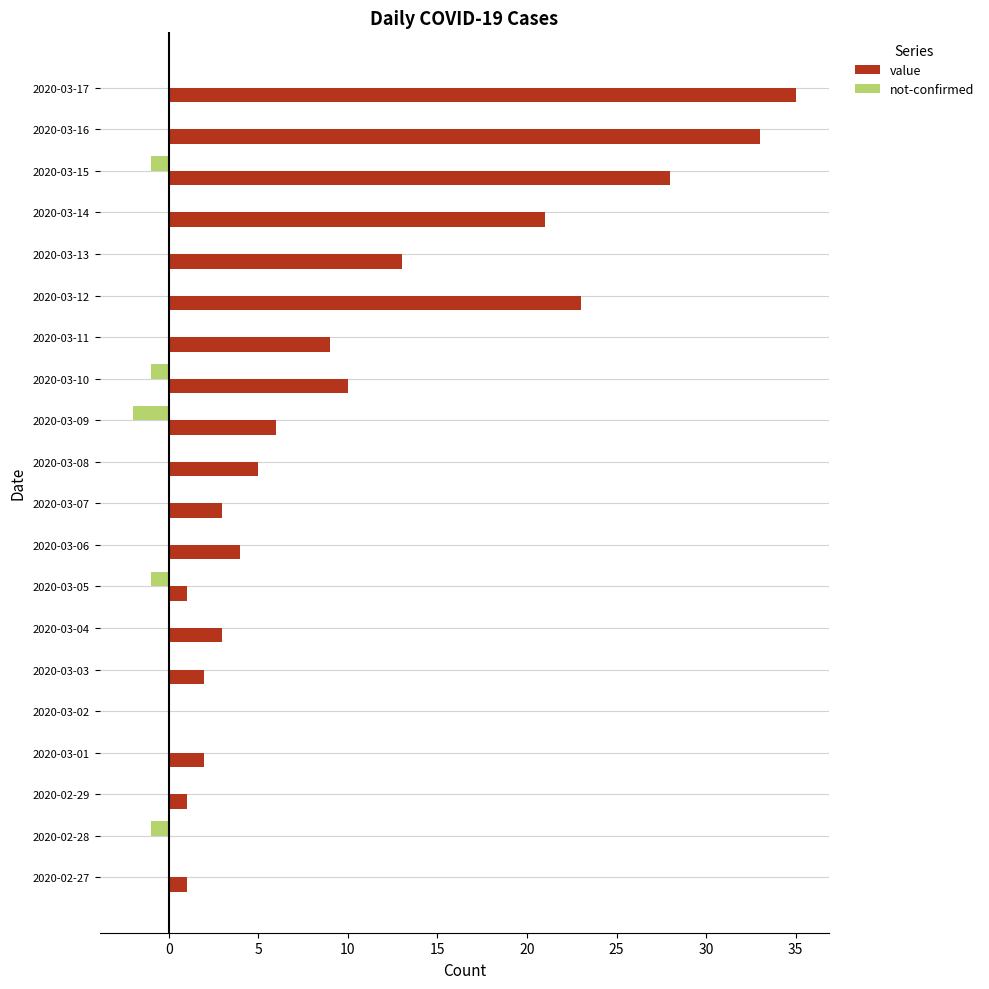

Between 2020-03-05 and 2020-03-12, which series saw the biggest shift?

value